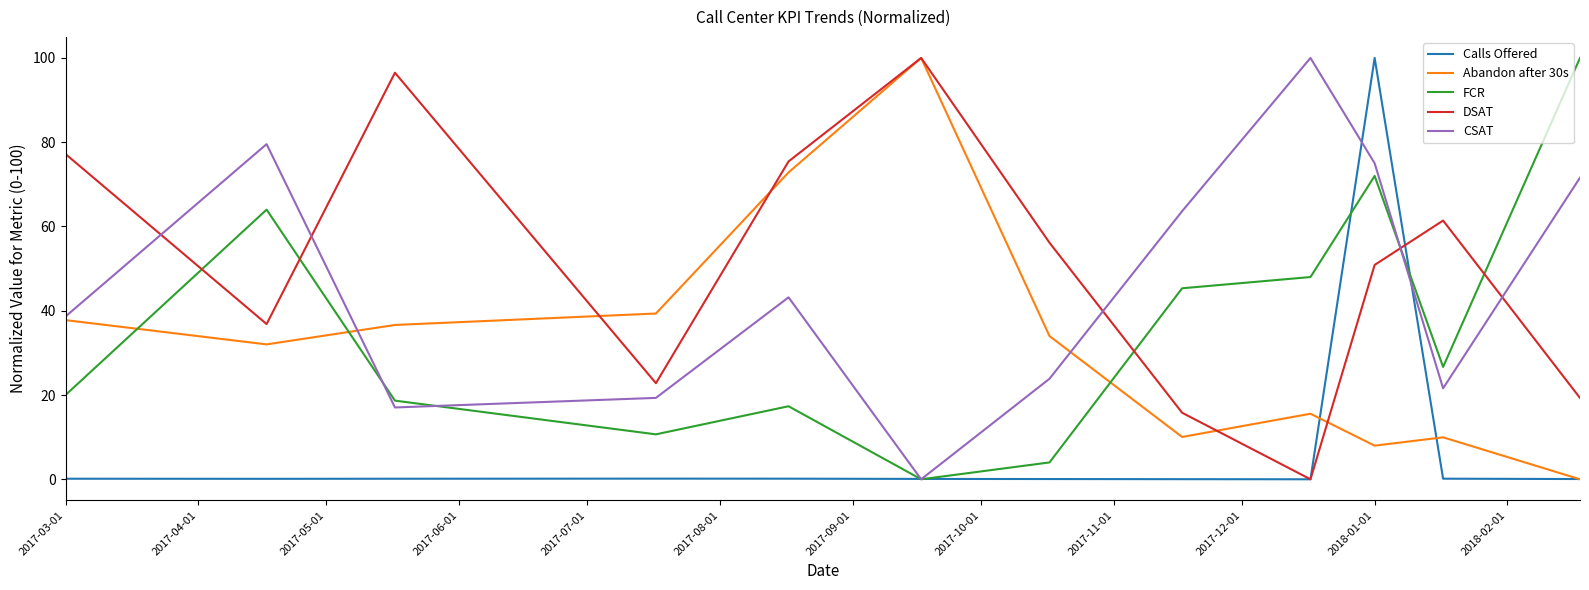

What is the maximum value for Abandon after 30s?

100.0